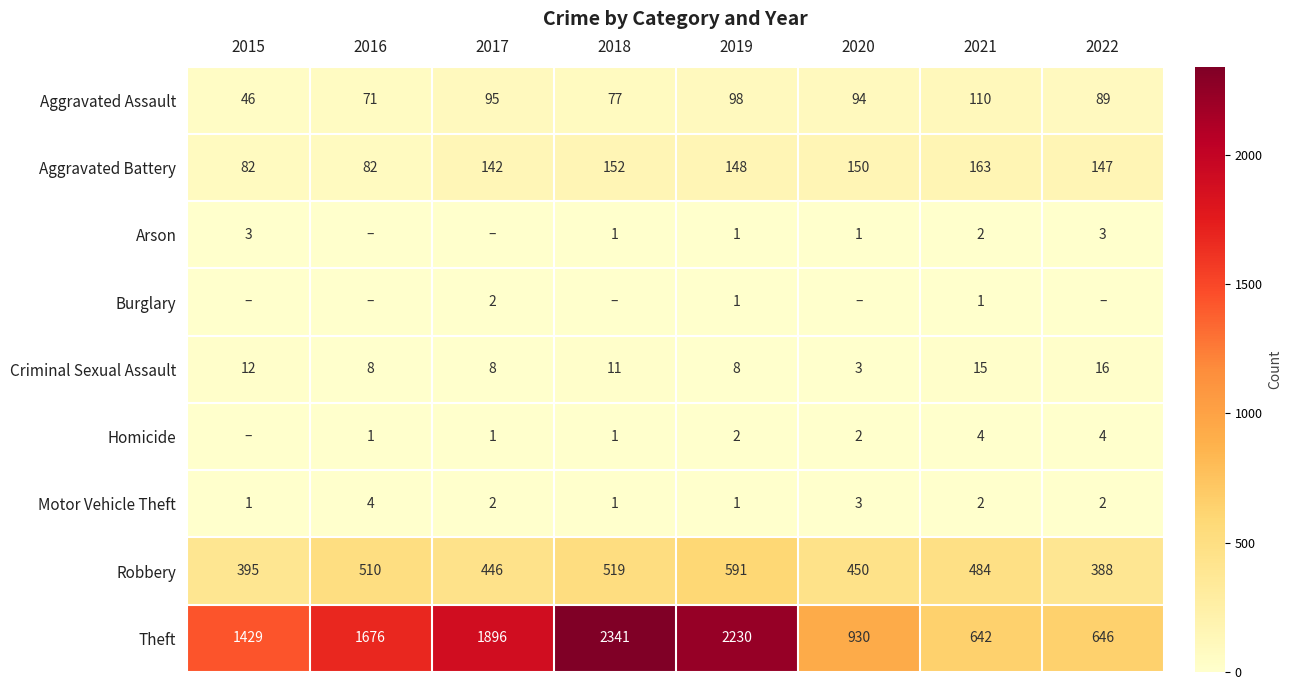

Where is Theft nearest to the value 1491?

2015